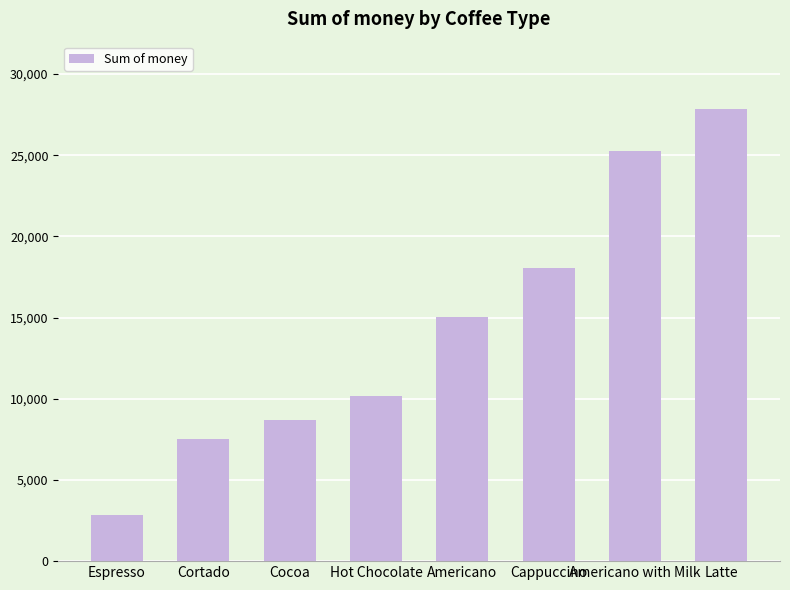

Where does the data first go above 15062?

Americano